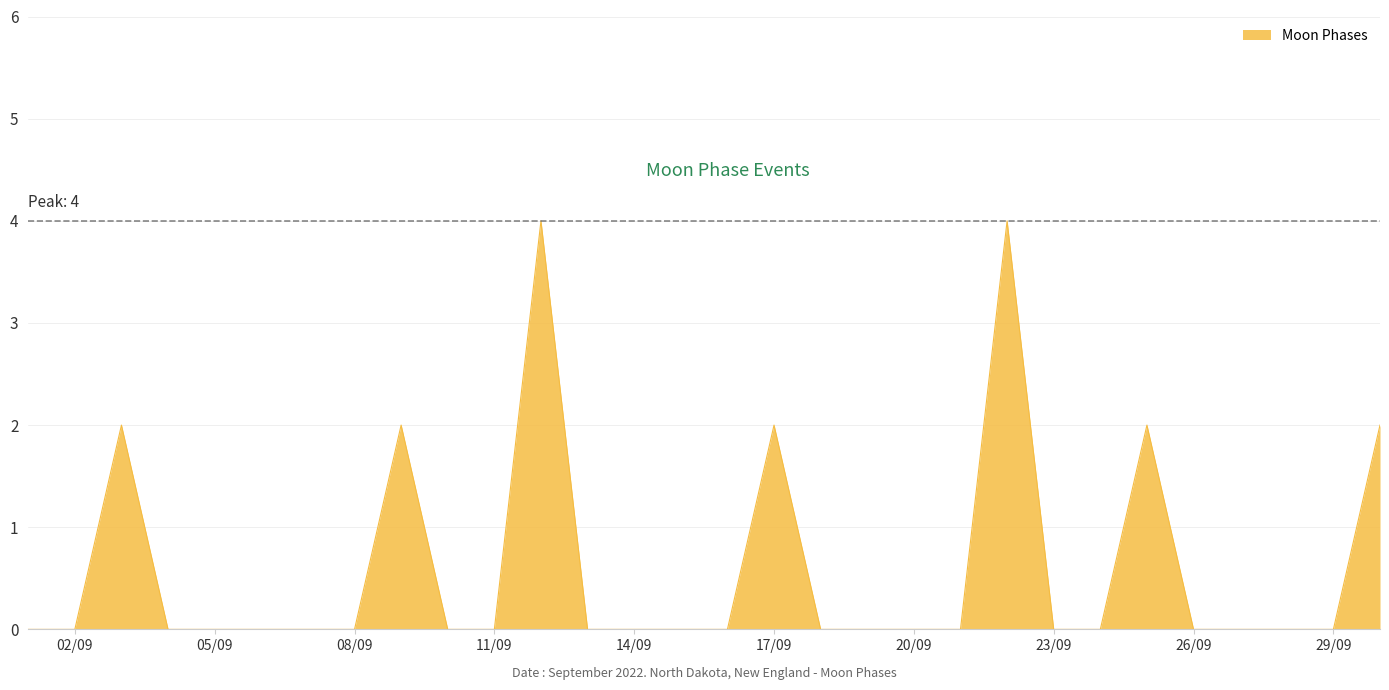

What is the greatest value displayed?

4